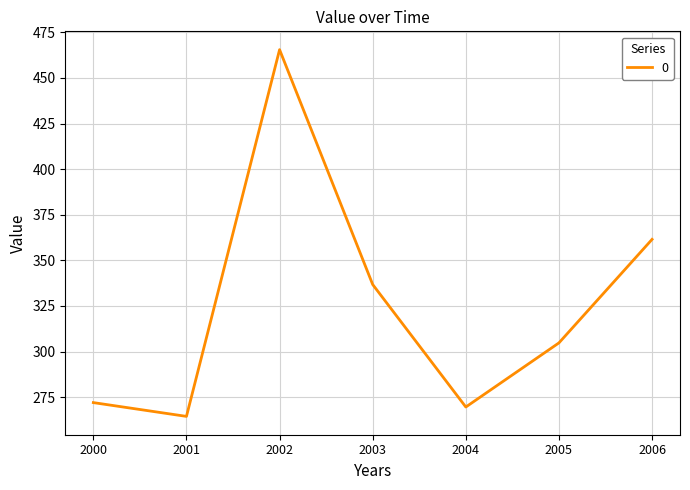

Reading left to right, what are all the values shown in this chart?

272.0	264.5	465.5	336.7	269.6	304.8	361.5